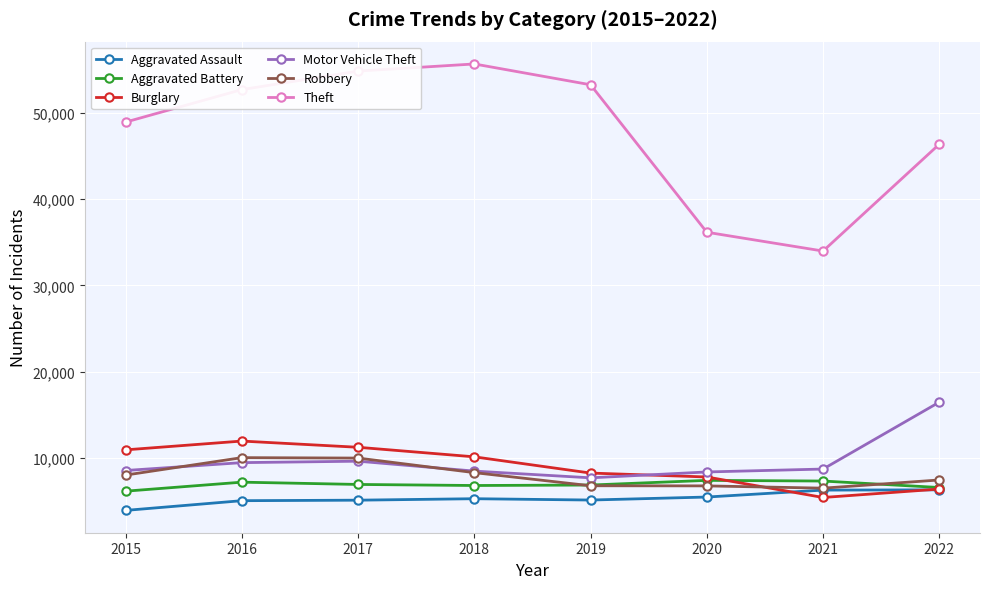

What is the spread (max minus min) of values at 2015?

45081